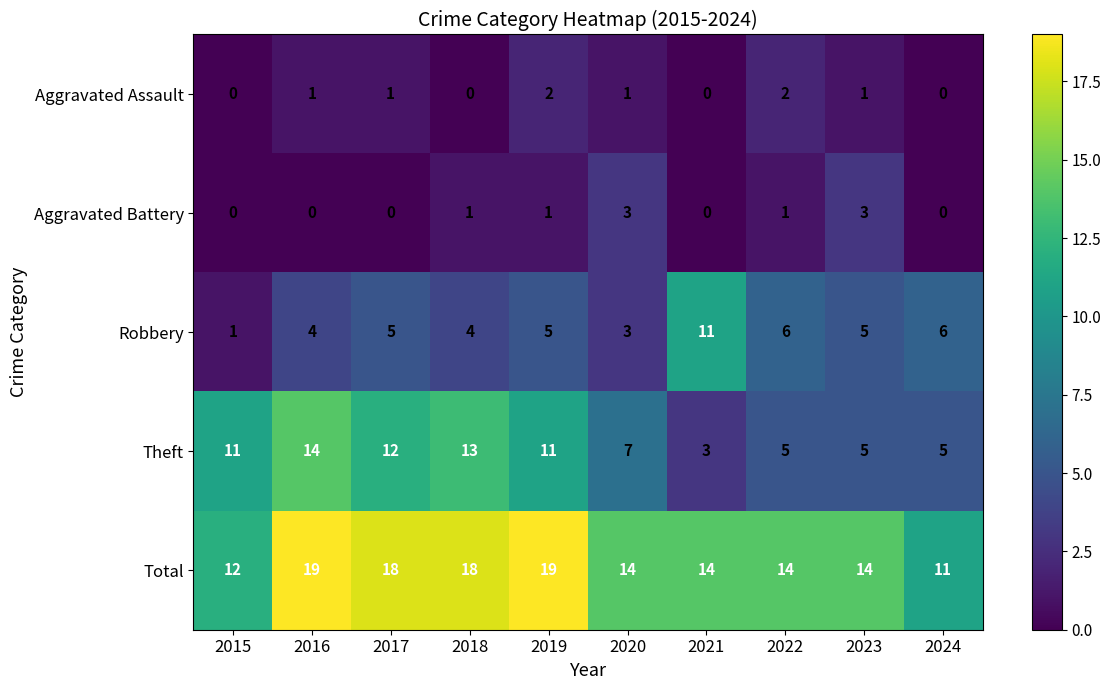

What is the difference between the maximum and minimum values in the Aggravated Battery series?

3